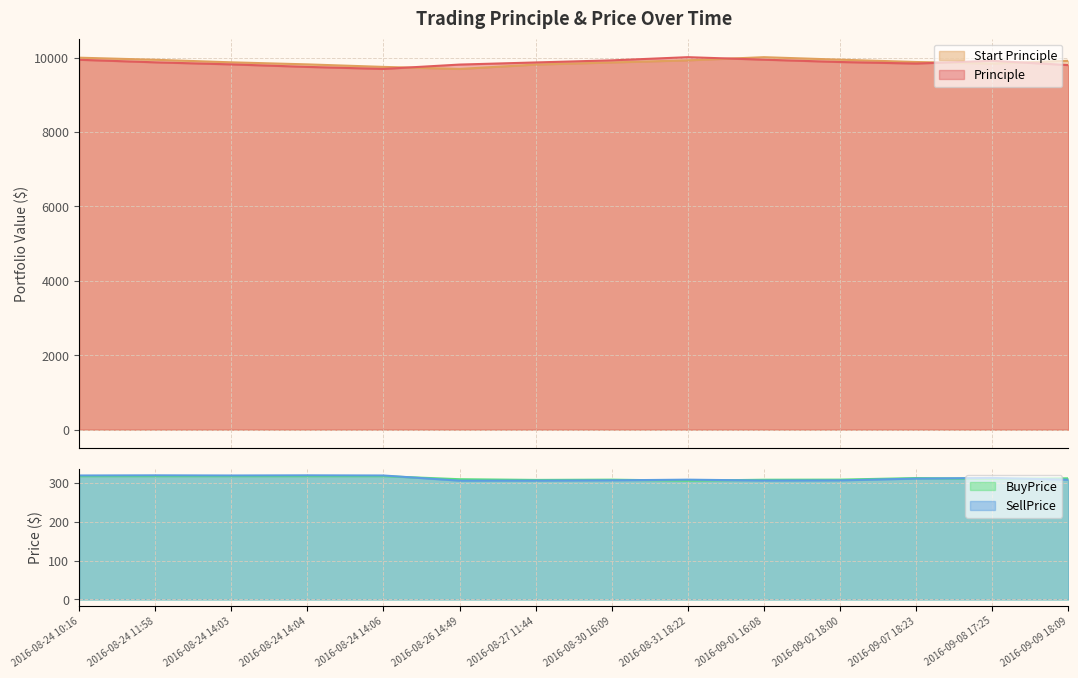

At which category does the chart reach its peak across all series?

2016-08-31 18:22